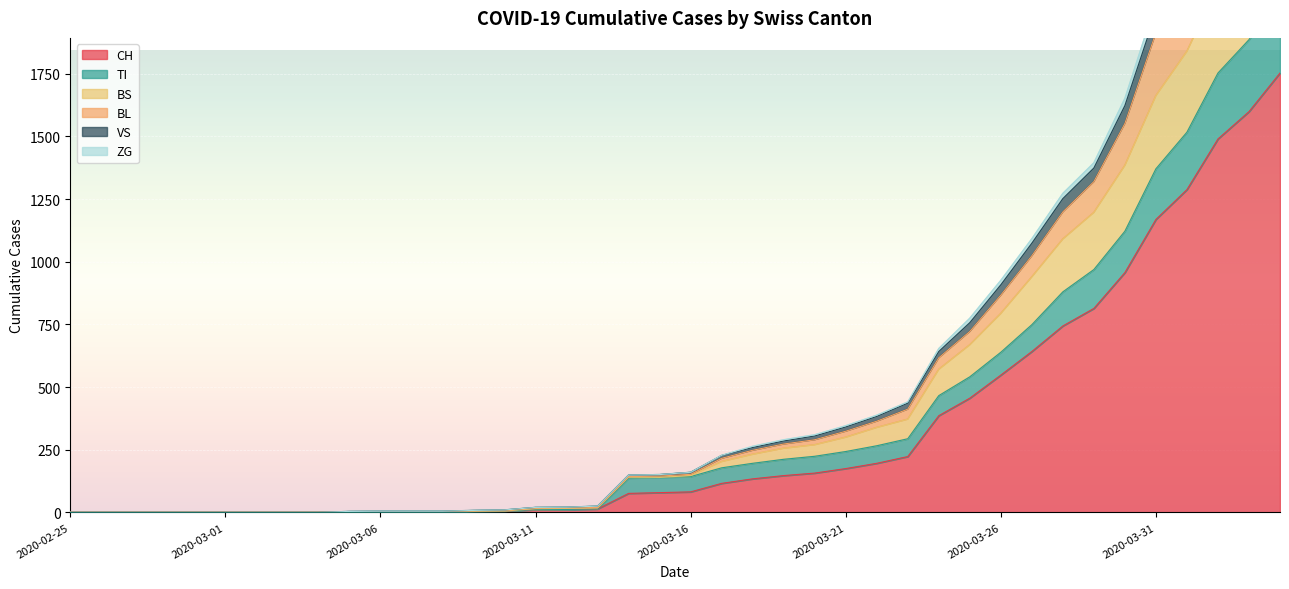

Where is the first local minimum for BS?

2020-03-15